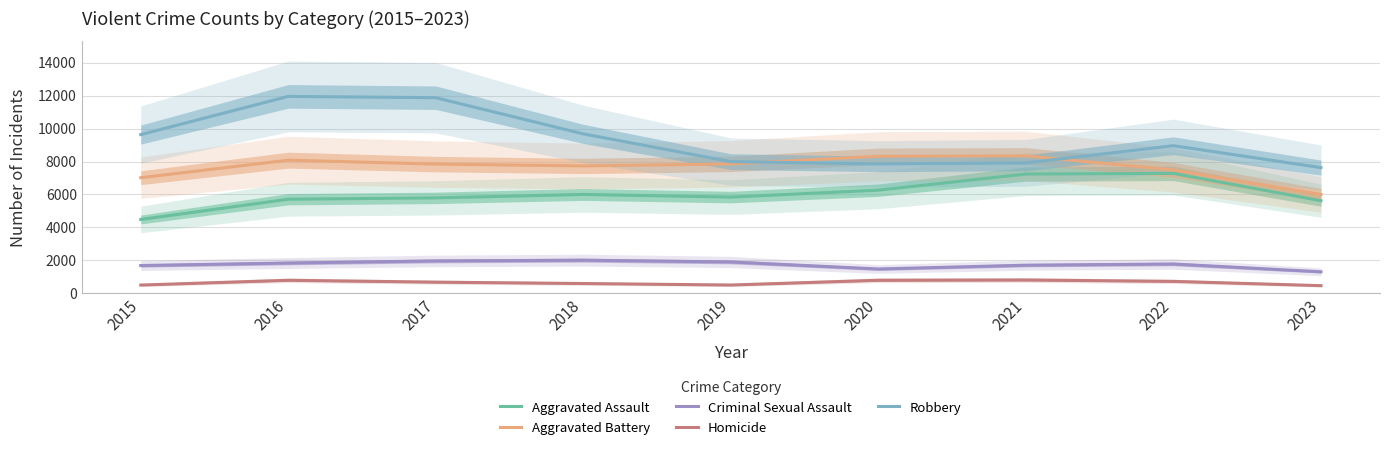

How many interior local peaks does the Homicide series have?

2